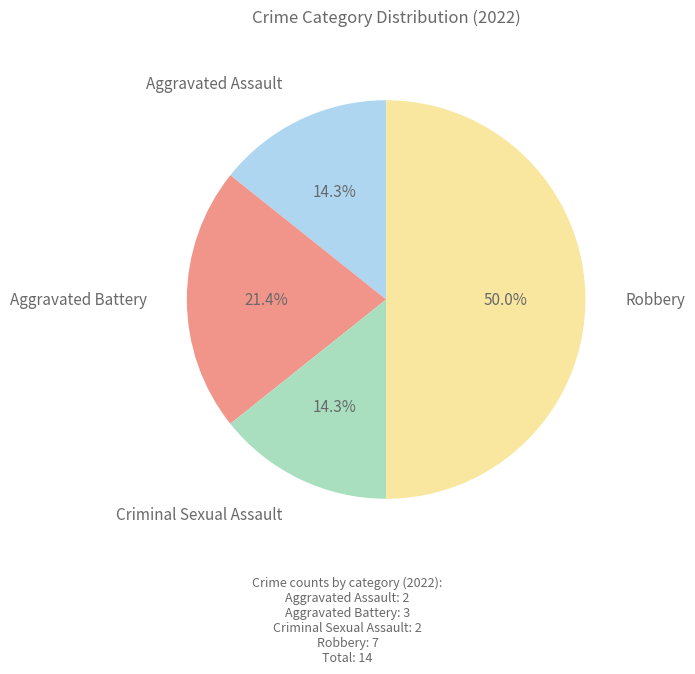

Is it true that Aggravated Assault is 24% of the pie?

False